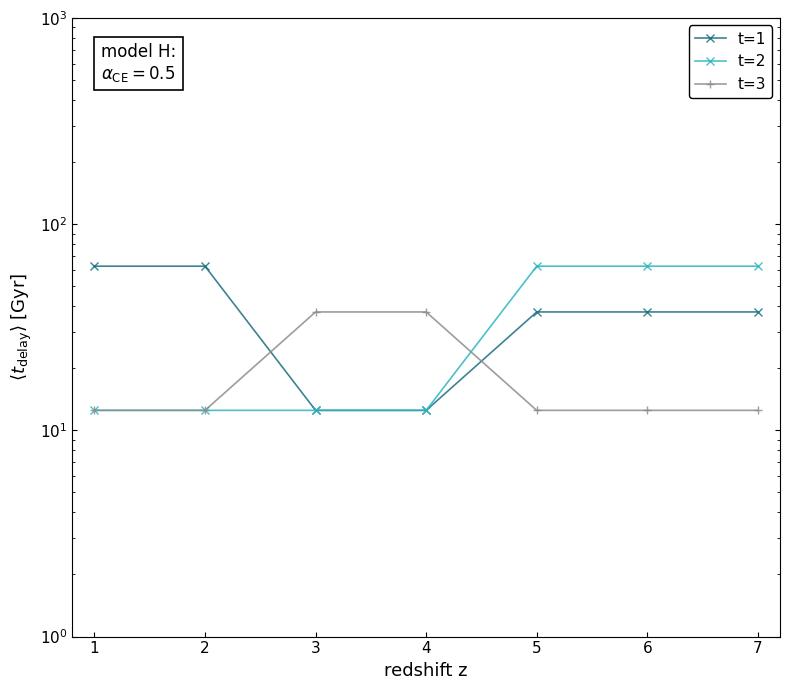

Which series ends up on top after the final intersection of t=1 and t=3?

t=1